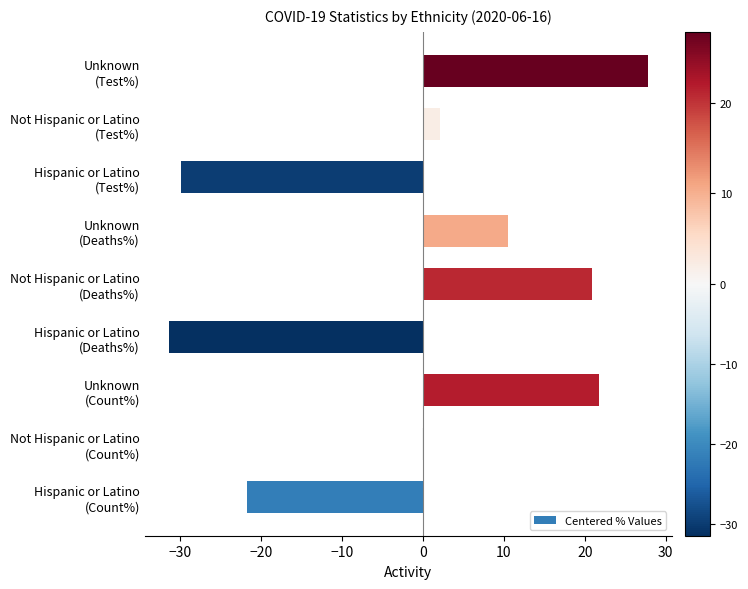

How many values exceed 2?

5